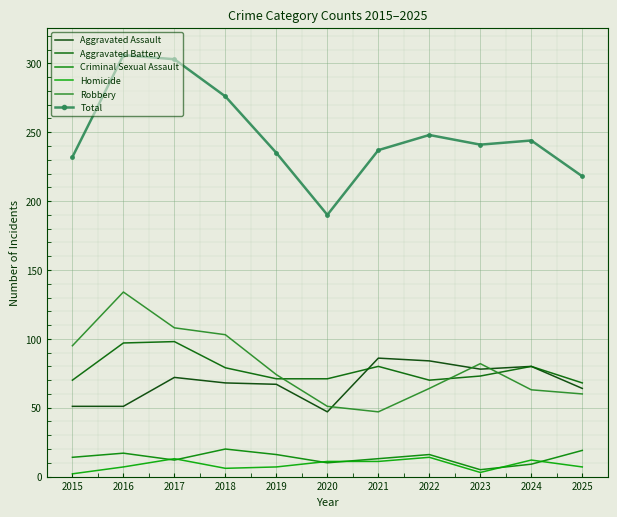

What is the spread (max minus min) of values at 2018?

270